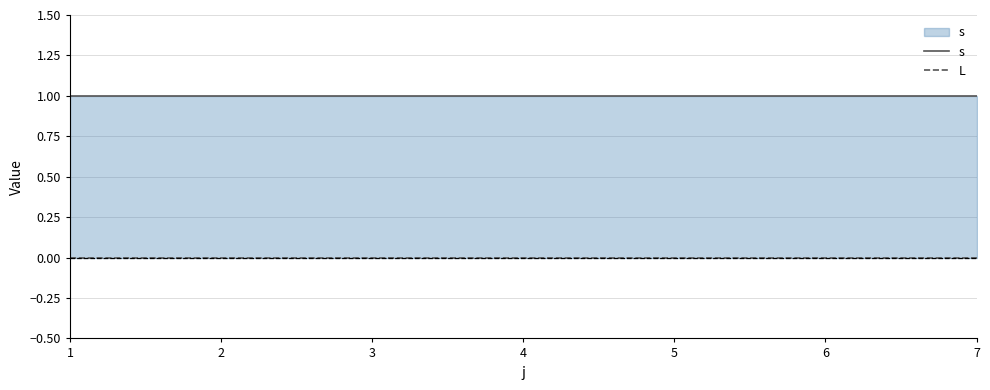

The L series shows 0 at 2. True or false?

True